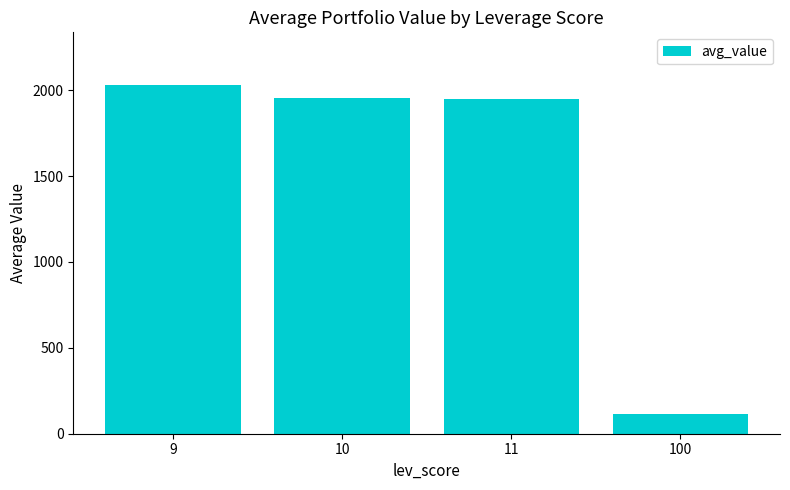

At which label does the data first exceed 1951?

9